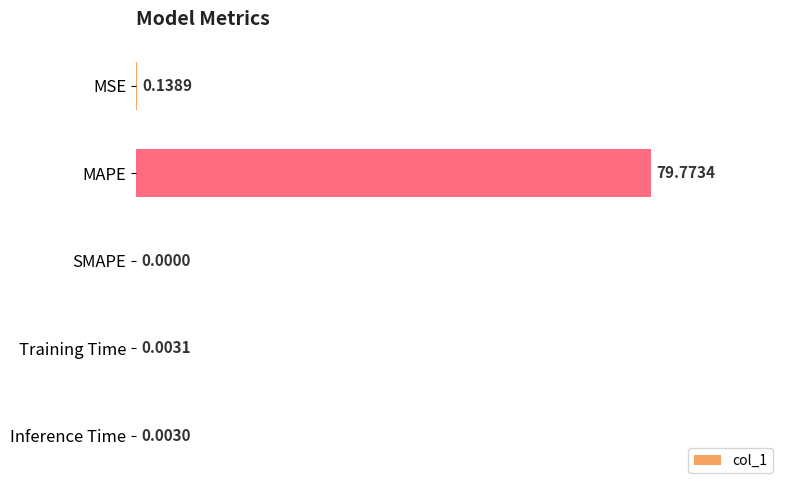

At which category does the chart reach its peak across all series?

MAPE